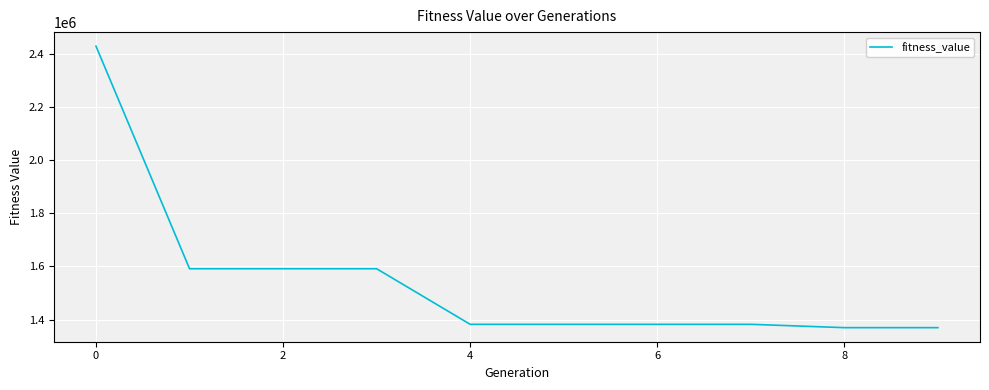

Reading left to right, extract all data points from this chart.

2427611.2	1590910.4	1590910.4	1590910.4	1381876.7	1381876.7	1381876.7	1381876.7	1369381.3	1369381.3